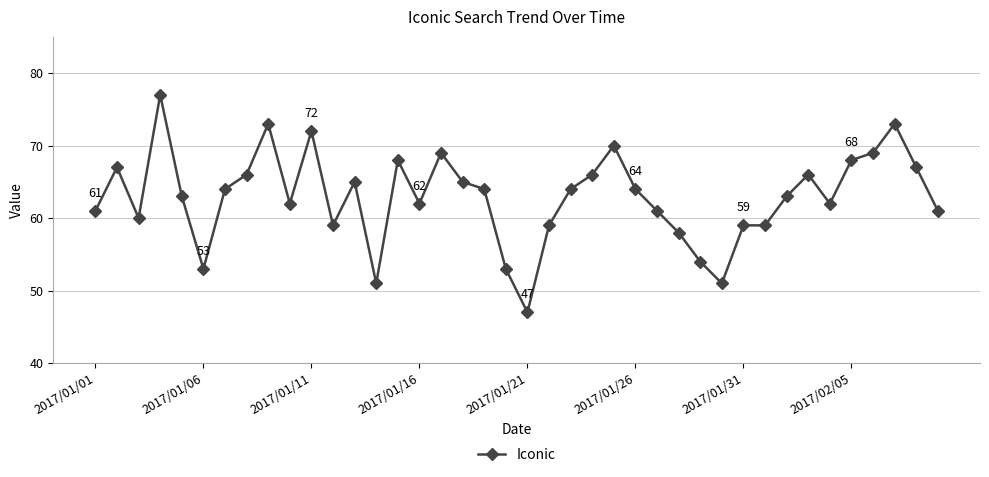

True or false: the data has more than 1 interior local peaks.

True